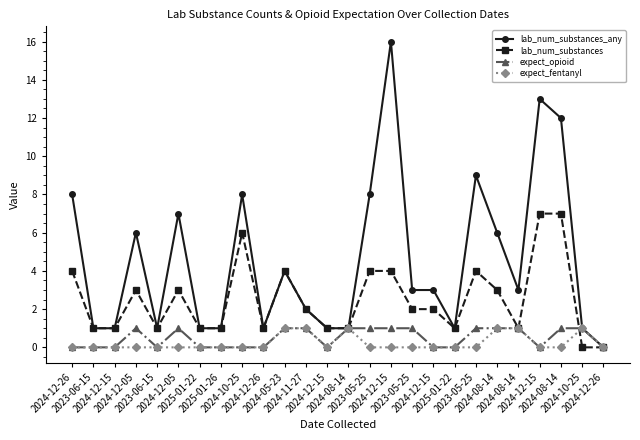

At how many categories does at least one series exceed 2?

14